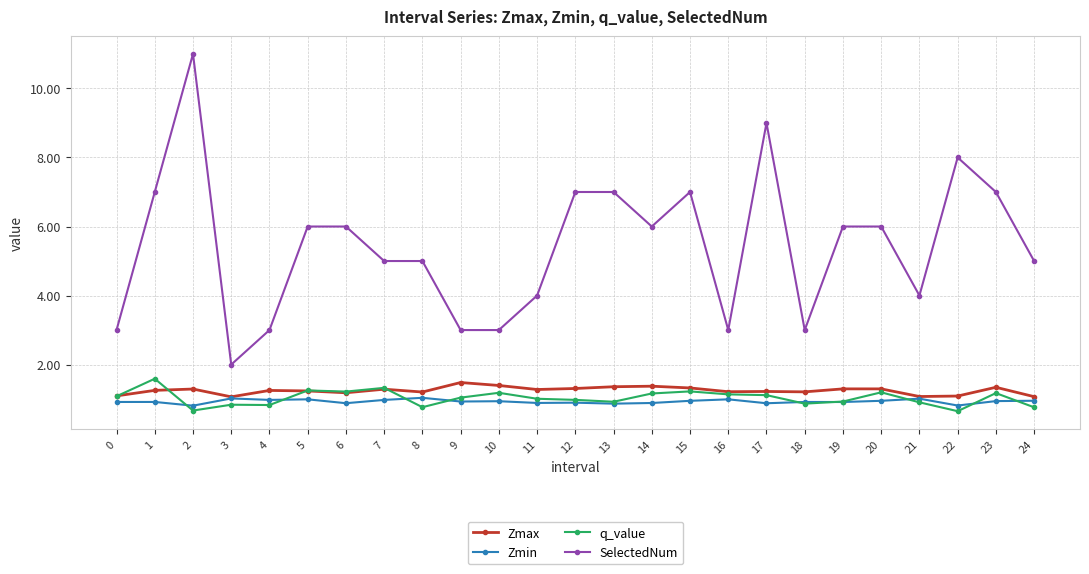

True or false: Zmin has more than 2 points higher than both neighbors.

True